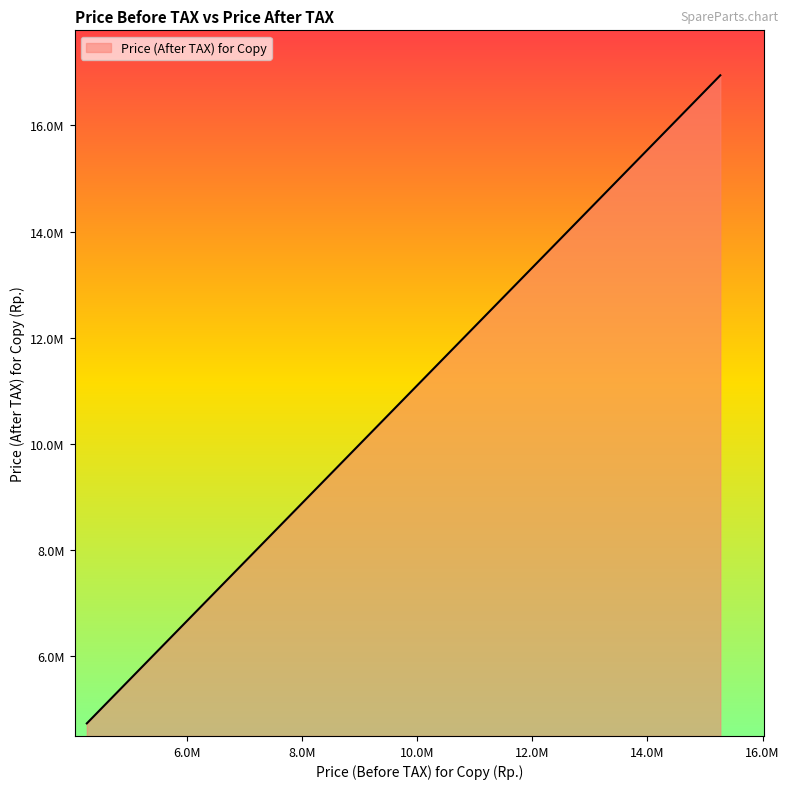

What is the average value?

7617967